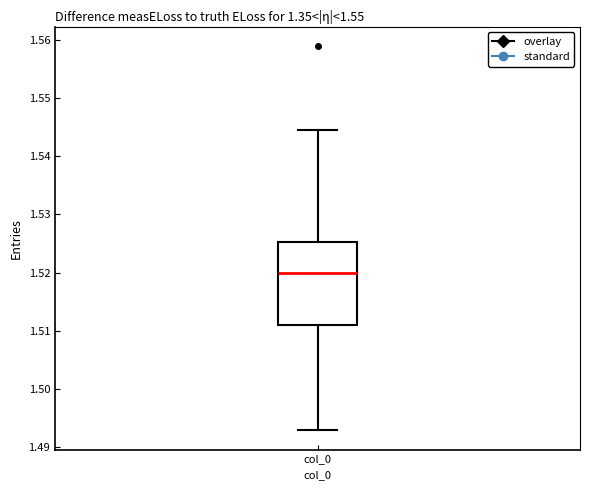

Read this box plot against the y-axis: the position of the median line, the range covered by the box, and the ends of both whiskers. The values are not printed on the chart, so give them approximately, as read against the axis.

median 1.520, box 1.511 to 1.525, whiskers 1.493 to 1.544